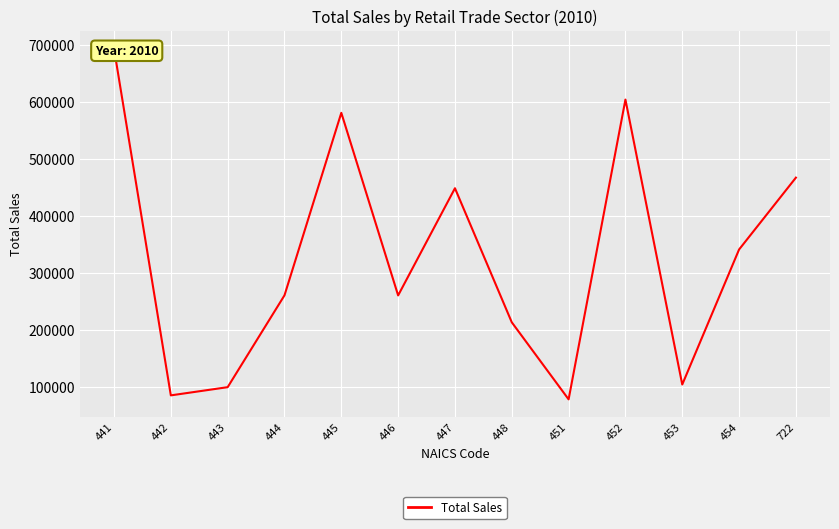

What is the sum of the values at 451 and 453?

182461